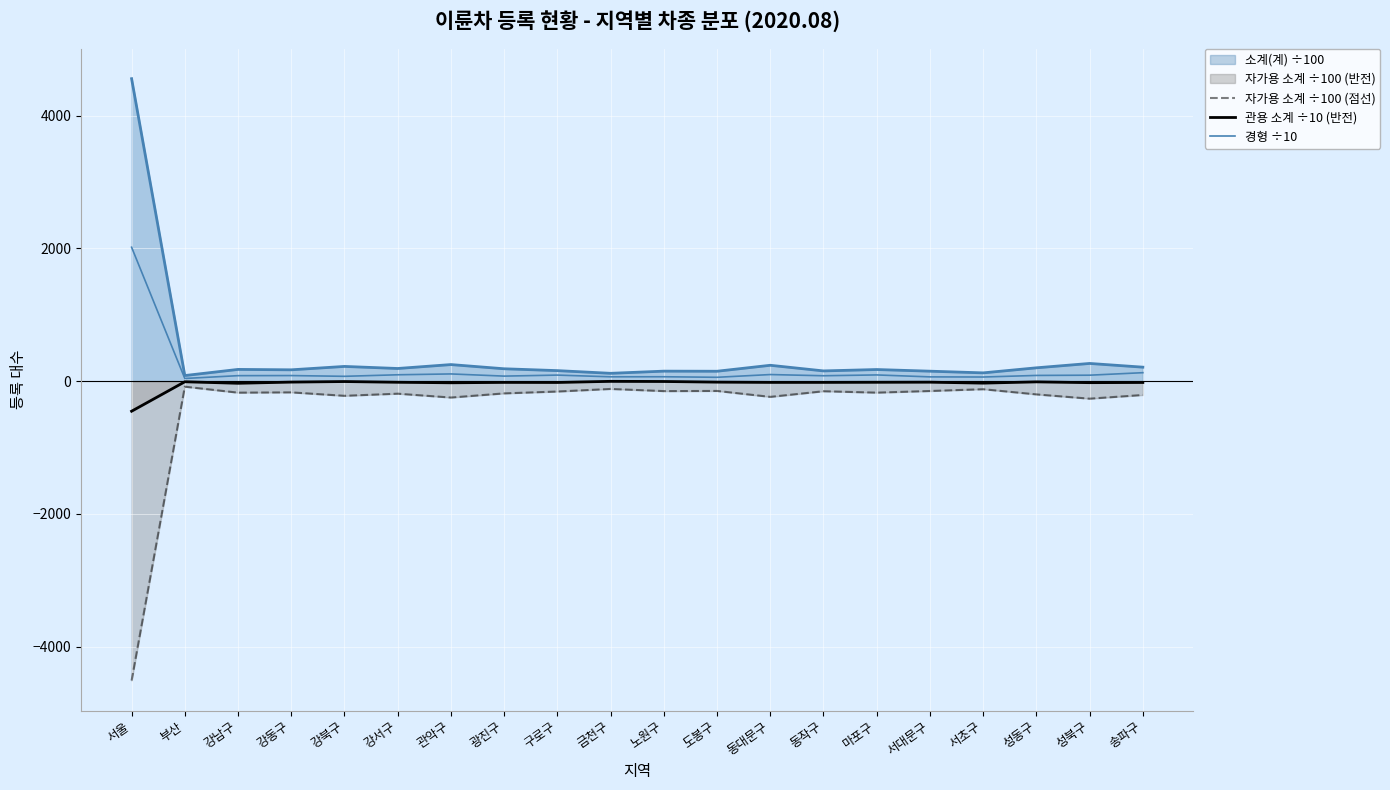

At which category does 경형 ÷10 reach its first local peak?

강동구